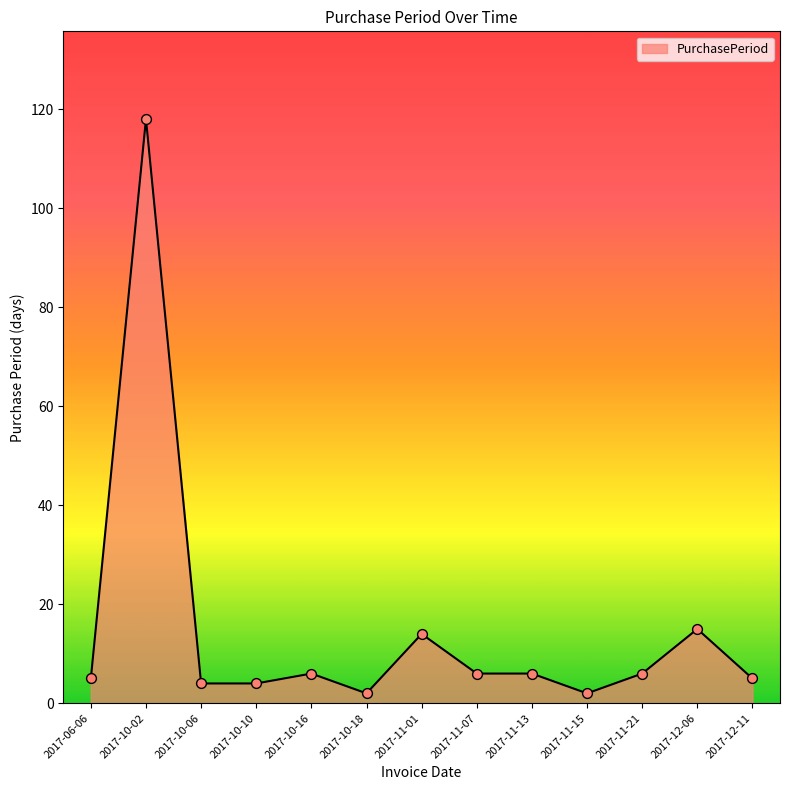

What is the change in value from 2017-10-06 to 2017-10-16?

+2